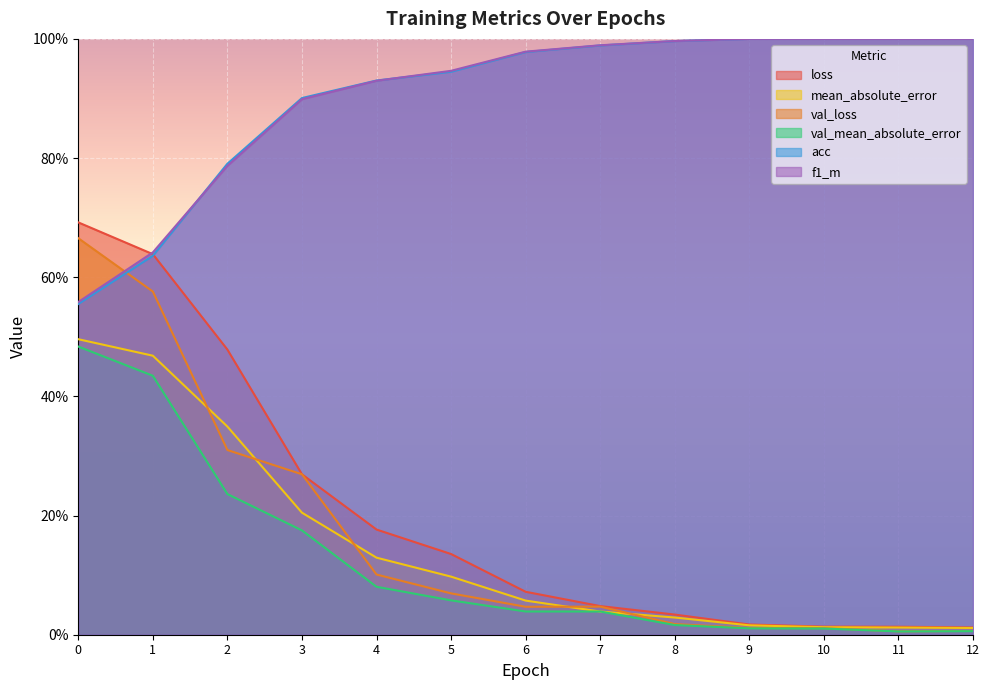

Is the value of loss at 4 greater than the value of mean_absolute_error at 11?

Yes